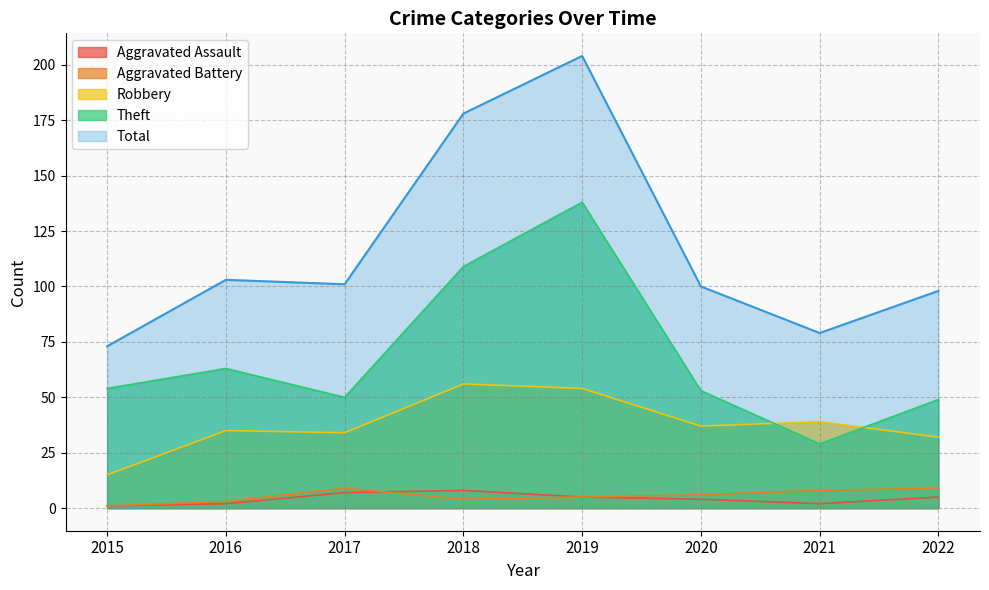

At which label is Robbery closest to 35?

2016